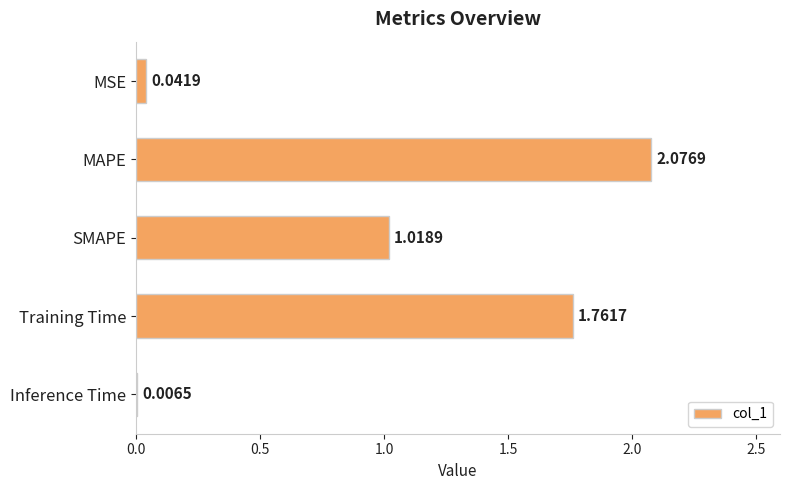

Which has a higher value, Training Time or SMAPE?

Training Time